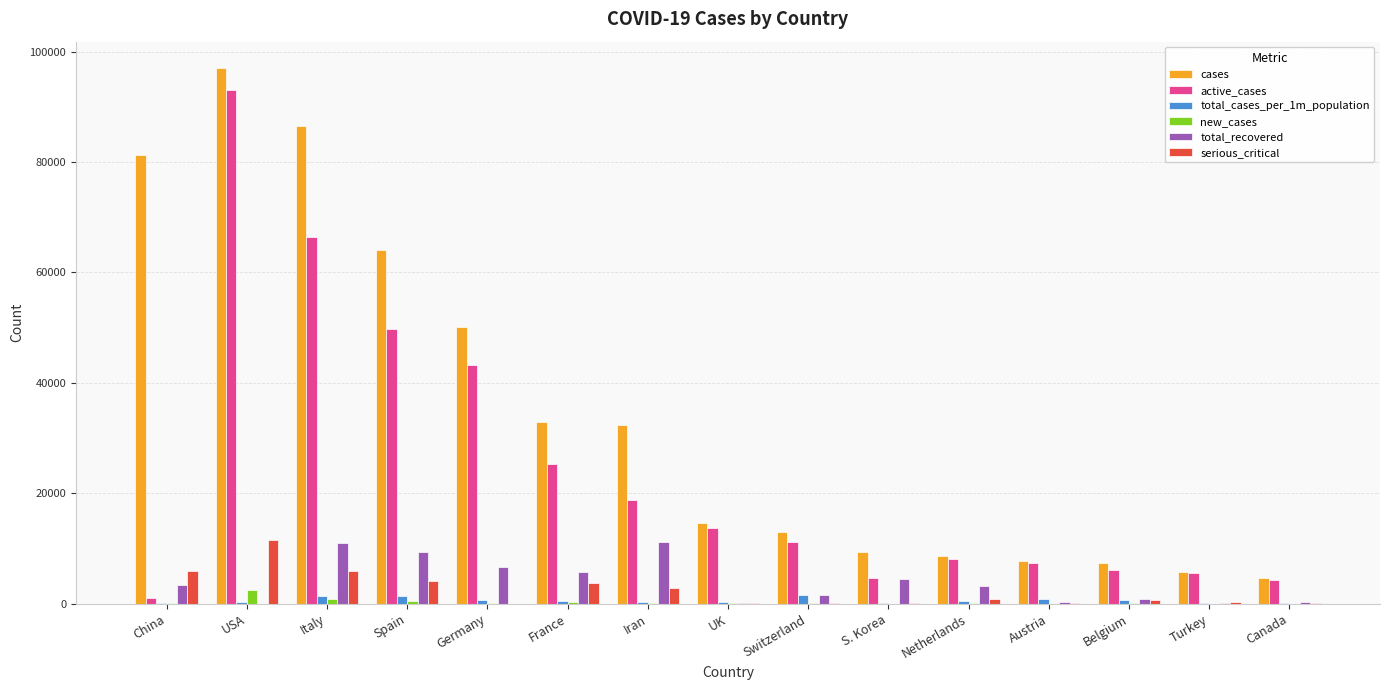

Are the bars horizontal?

No